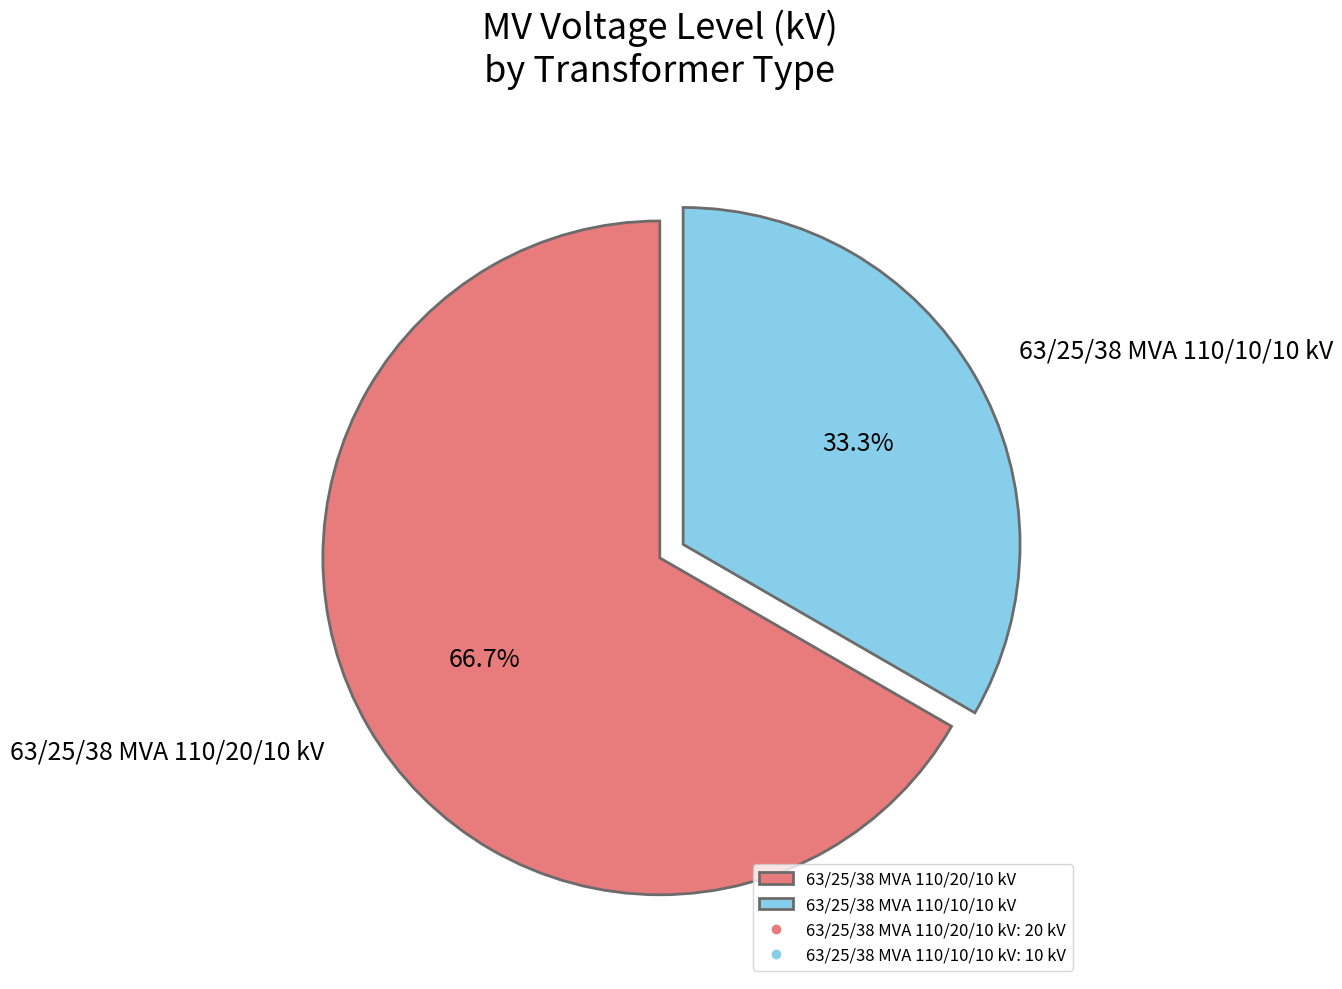

Which category has the biggest portion of the pie?

63/25/38 MVA 110/20/10 kV